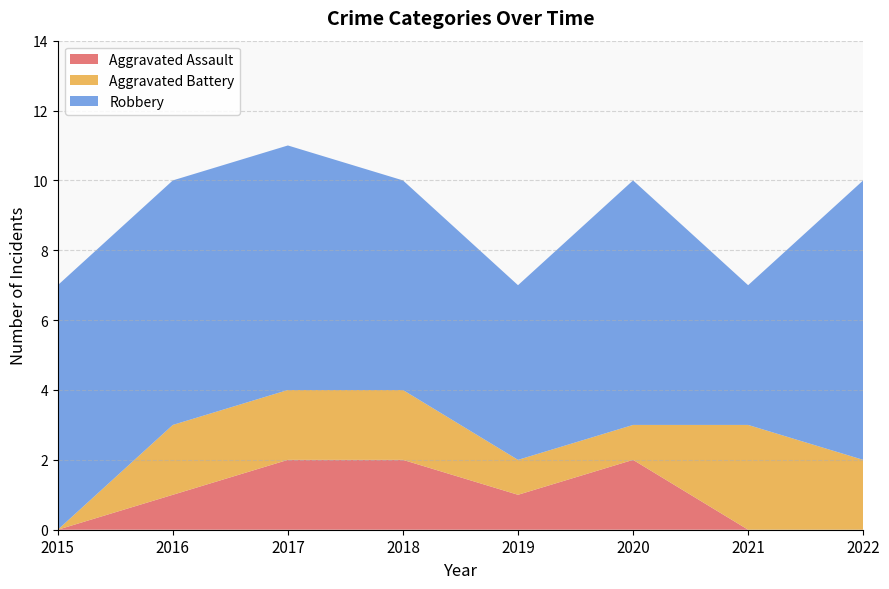

Reading left to right, list all the values displayed in this chart.

Aggravated Assault: 2015=0	2016=1	2017=2	2018=2	2019=1	2020=2	2021=0	2022=0
Aggravated Battery: 2015=0	2016=2	2017=2	2018=2	2019=1	2020=1	2021=3	2022=2
Robbery: 2015=7	2016=7	2017=7	2018=6	2019=5	2020=7	2021=4	2022=8